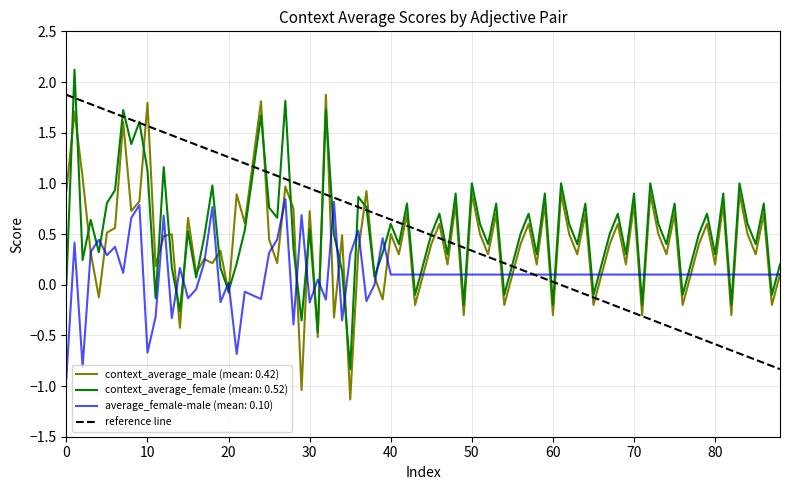

True or false: average_female-male (mean: 0.10) and context_average_female (mean: 0.52) cross at least once.

True